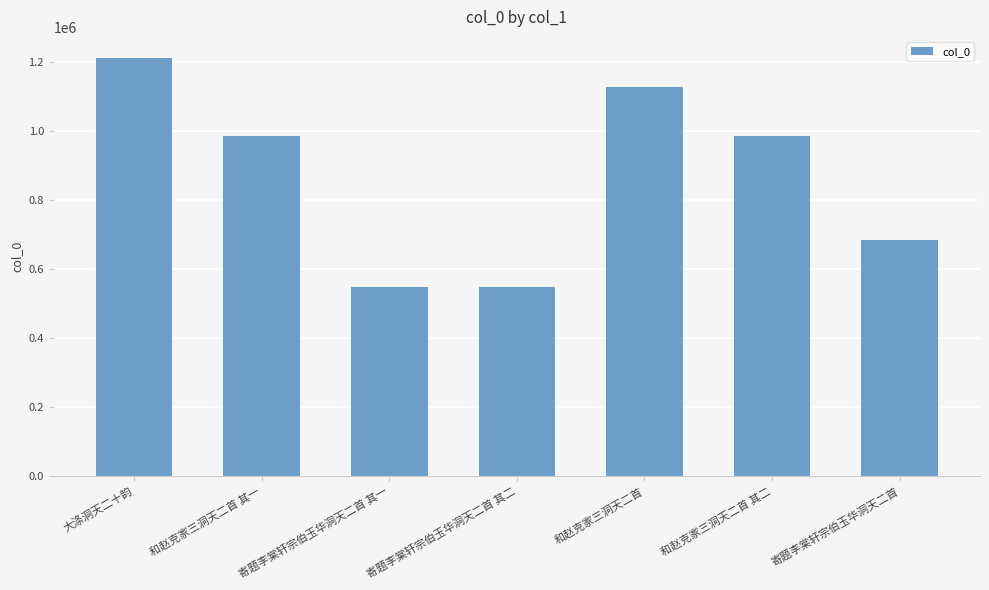

The value at 寄题李棠轩宗伯玉华洞天二首 is 682208. True or false?

True